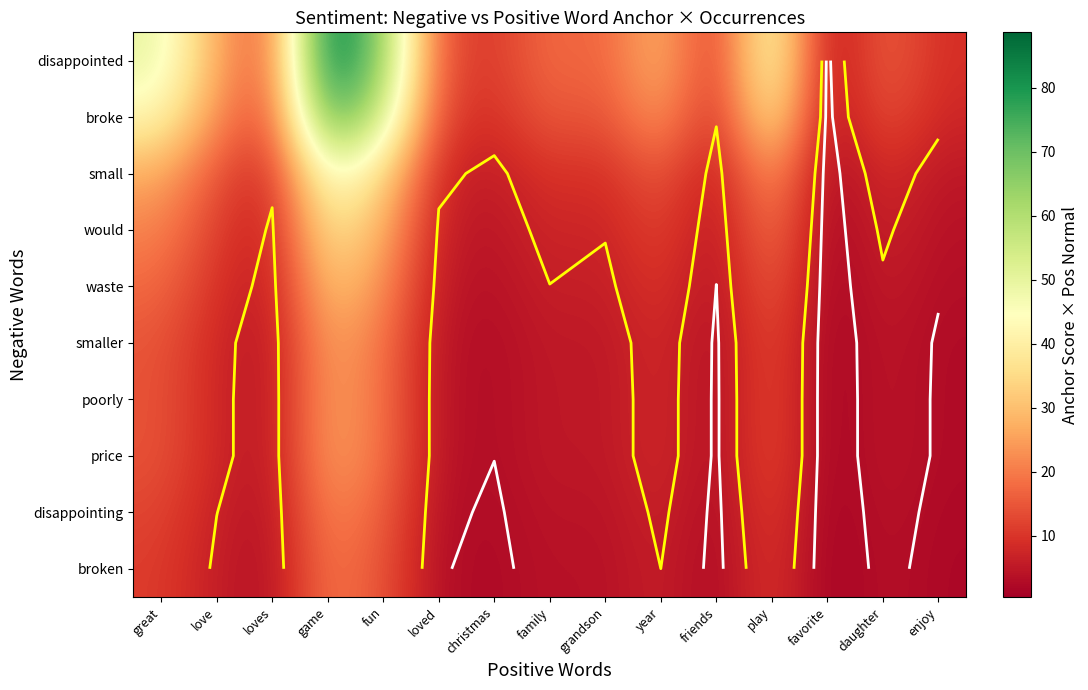

What is the approximate value of poorly at play?

13.8